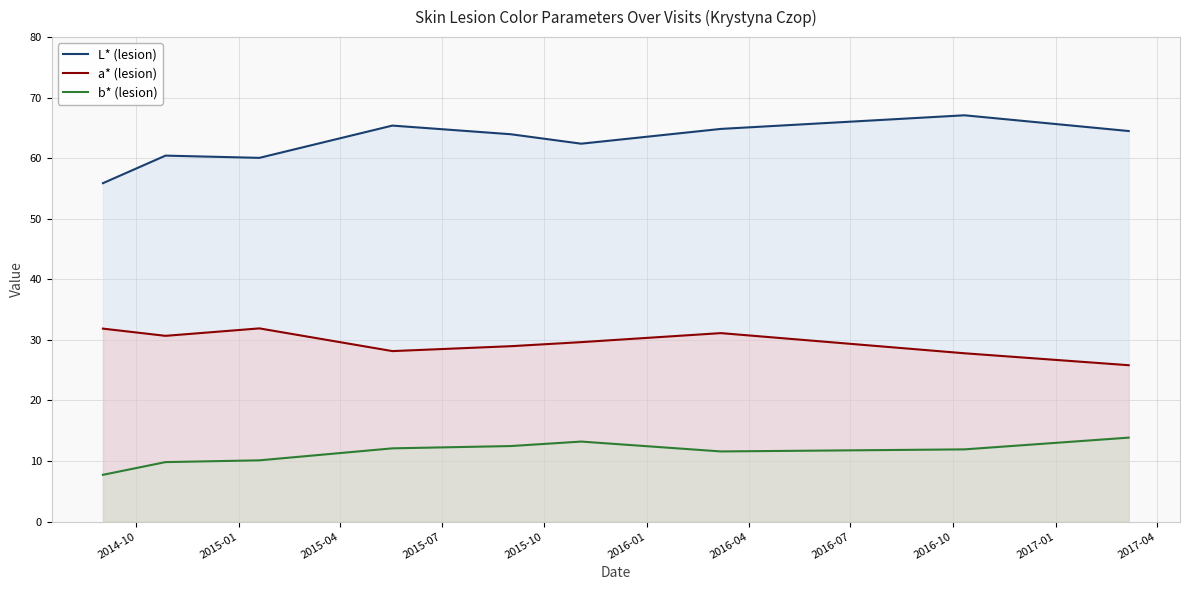

What is the greatest value displayed?

67.1